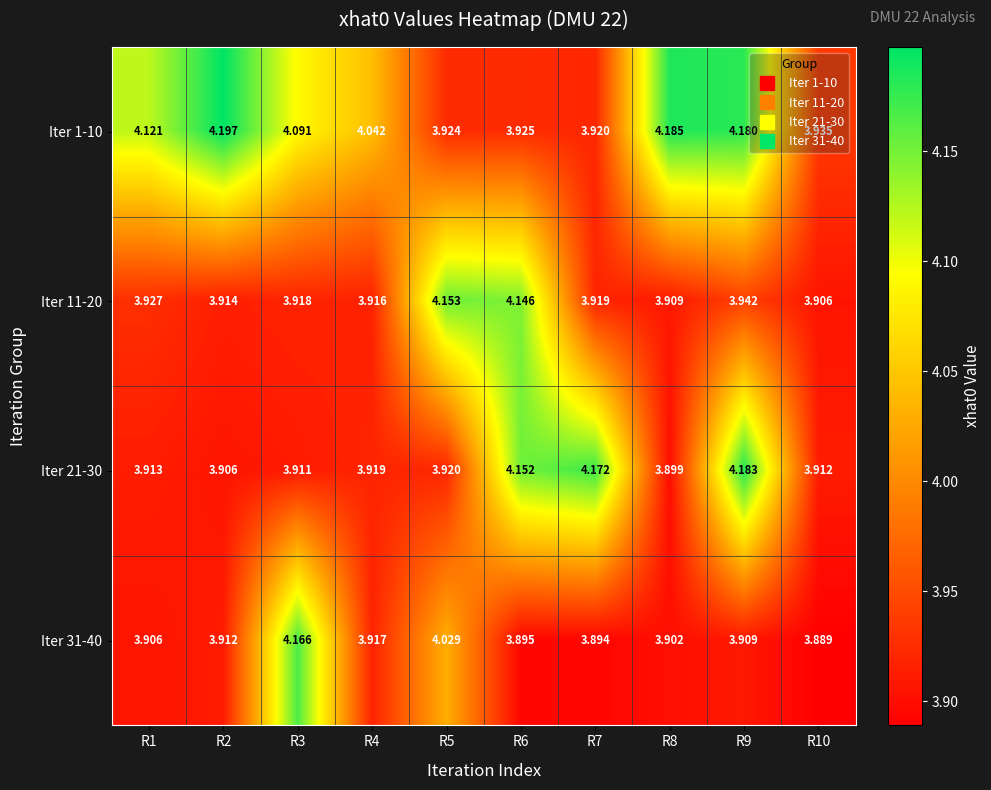

Which series has the largest range (max minus min)?

Iter 21-30